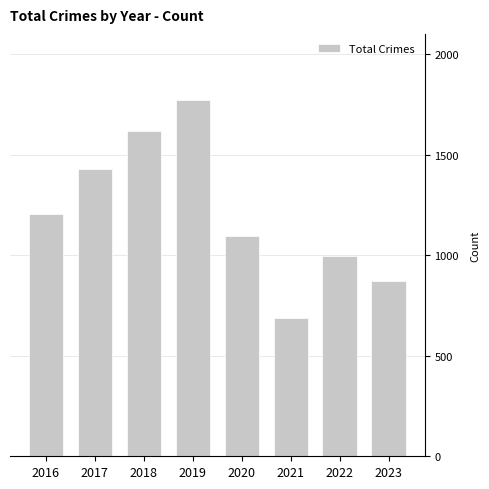

What is the difference between the second highest and second lowest values?

745